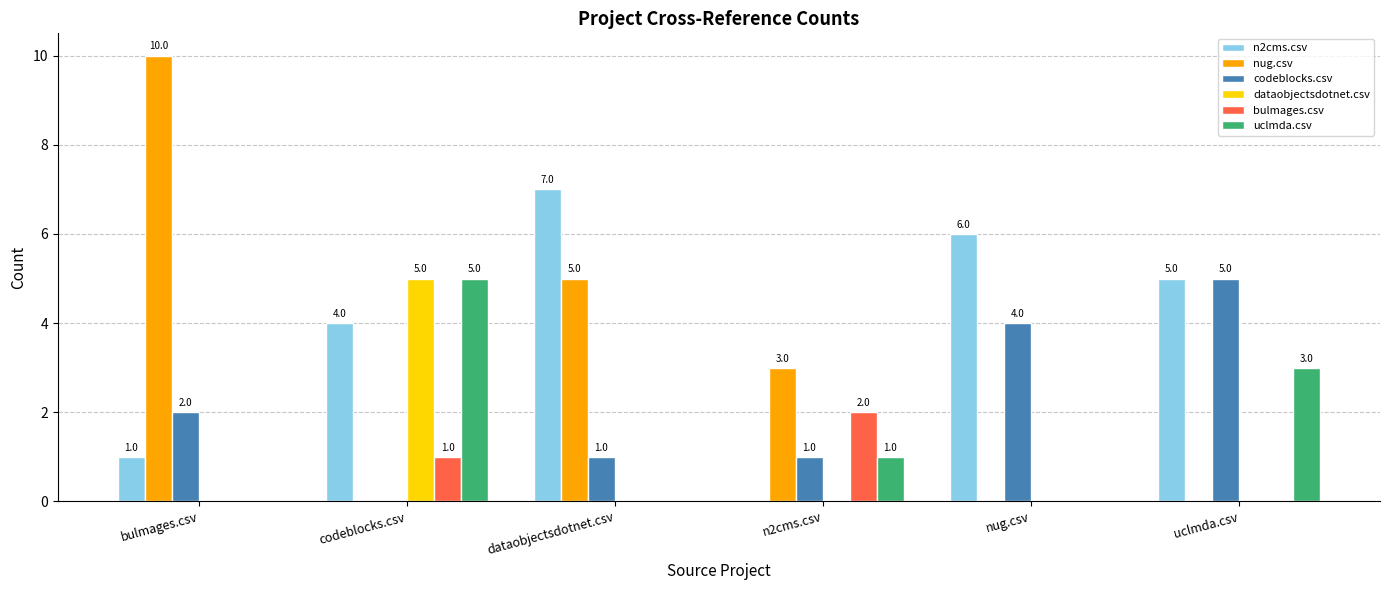

What is the sum of the bulmages.csv values at n2cms.csv and codeblocks.csv?

3